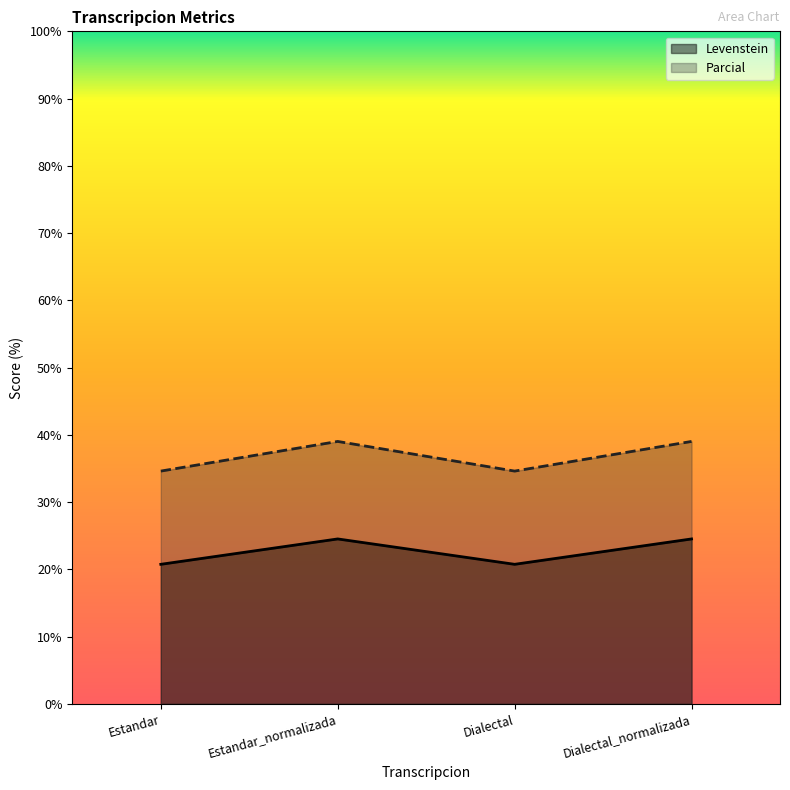

How many interior local peaks does the Levenstein series have?

1